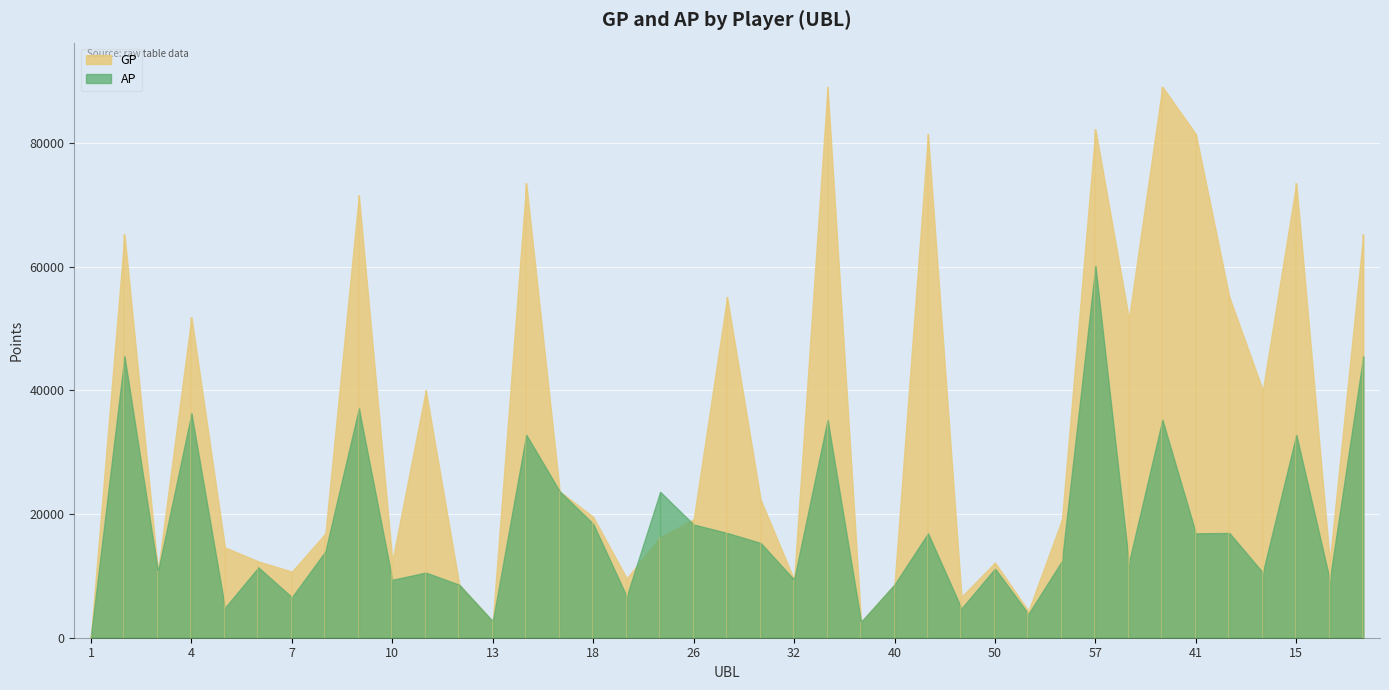

True or false: GP has a value of 51603 at 65.

True